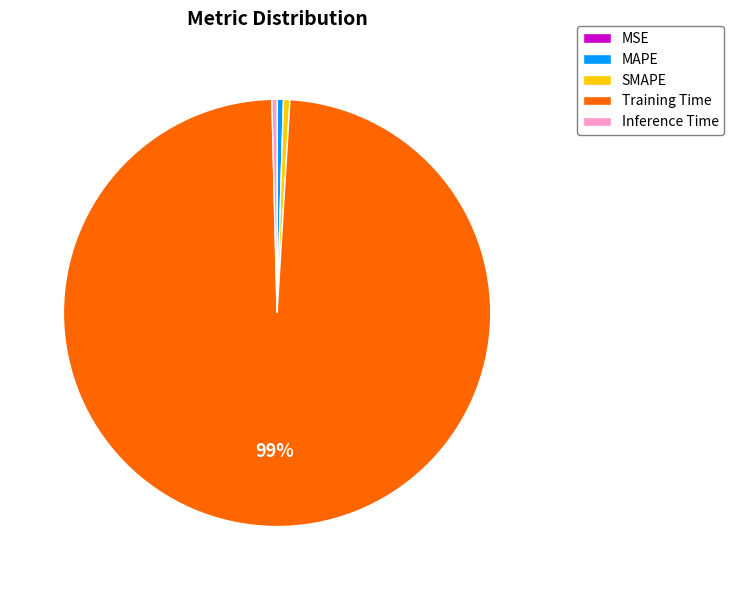

The MAPE slice represents 0% of the pie. True or false?

True